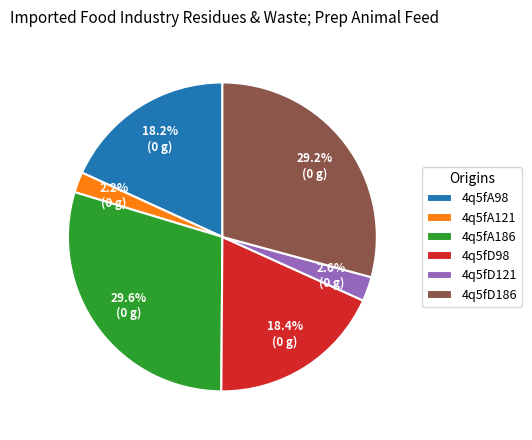

The 4q5fD186 slice represents 29% of the pie. True or false?

True